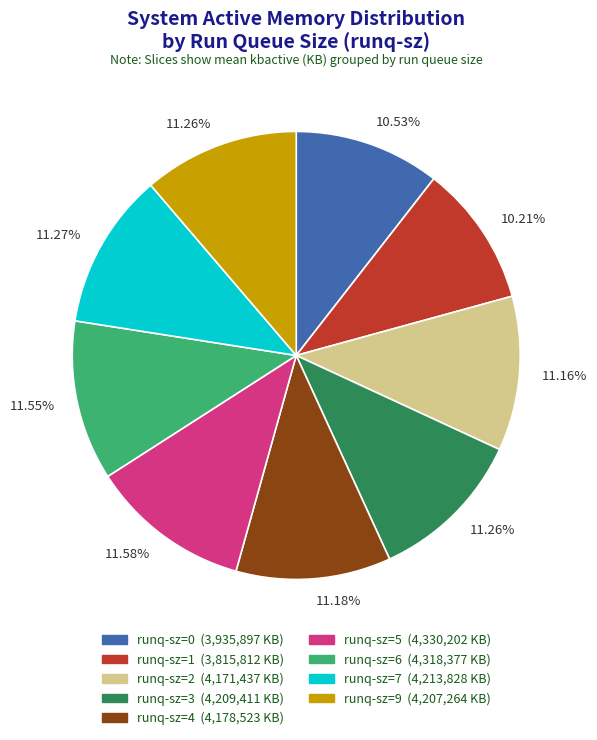

How many slices are in this pie chart?

9